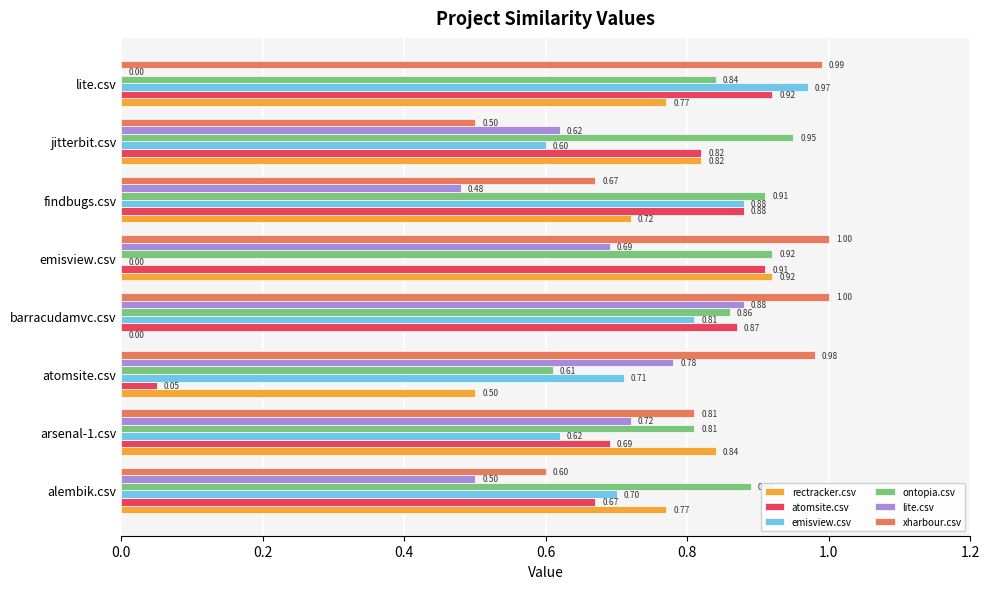

Where is ontopia.csv nearest to the value 0?

atomsite.csv